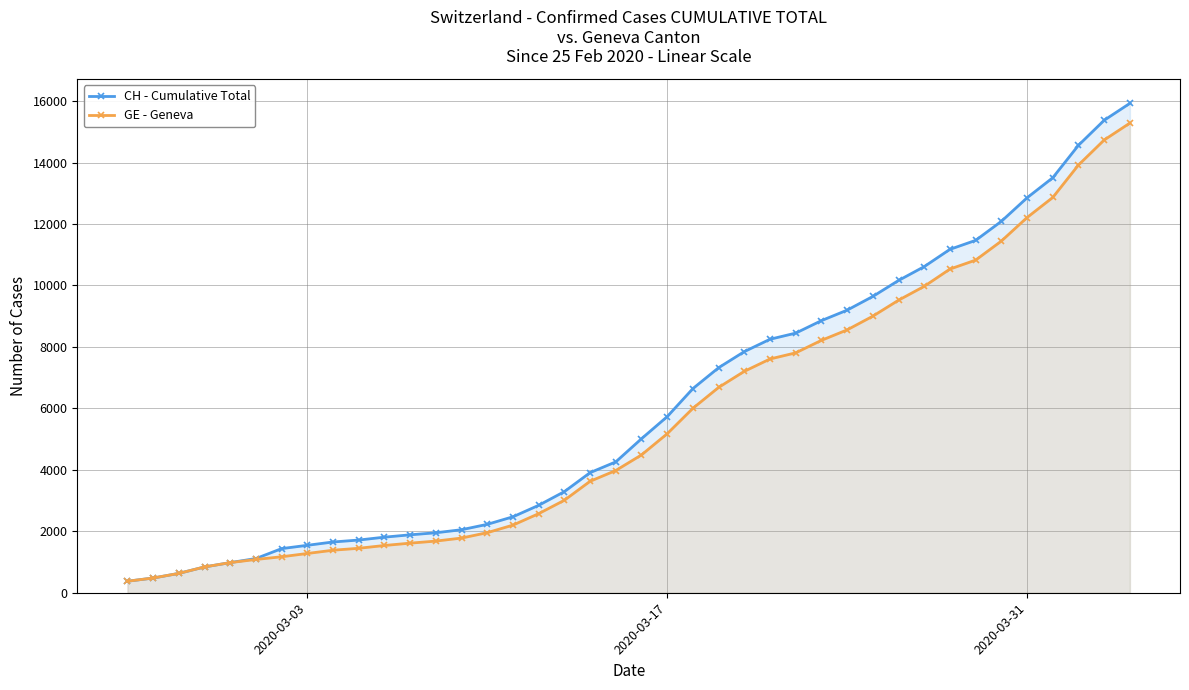

Which series has the widest spread of values?

CH - Cumulative Total